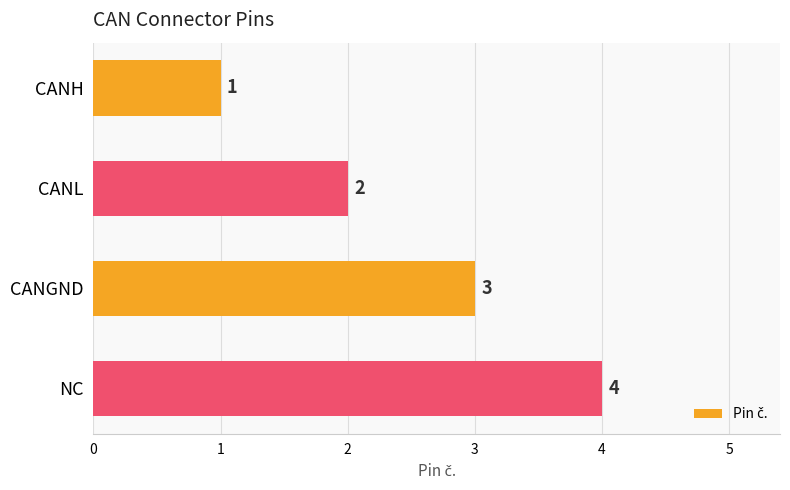

How many categories are shown in the chart?

4